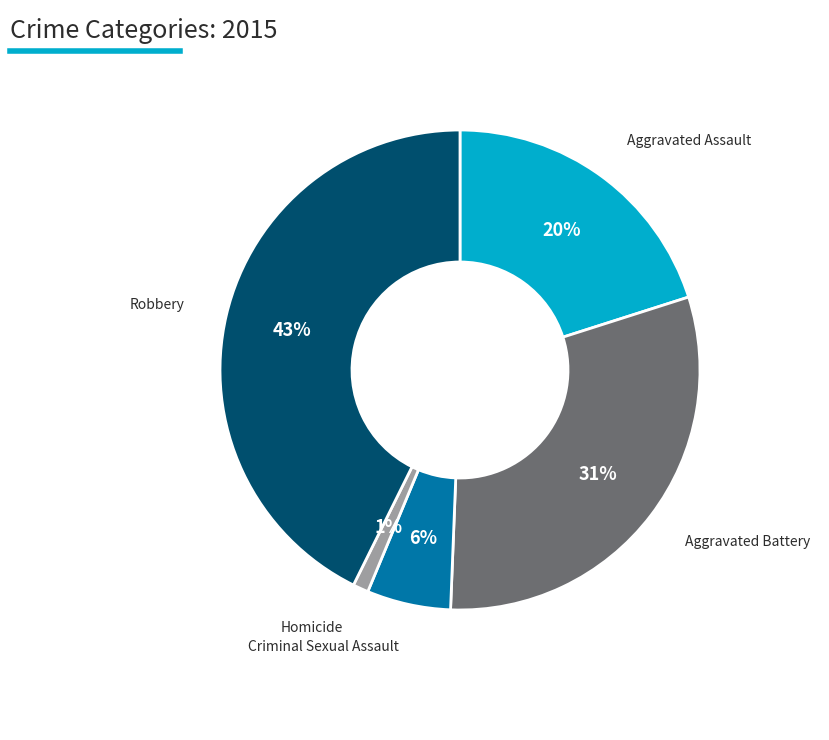

Is there any slice that represents more than half of the pie?

No